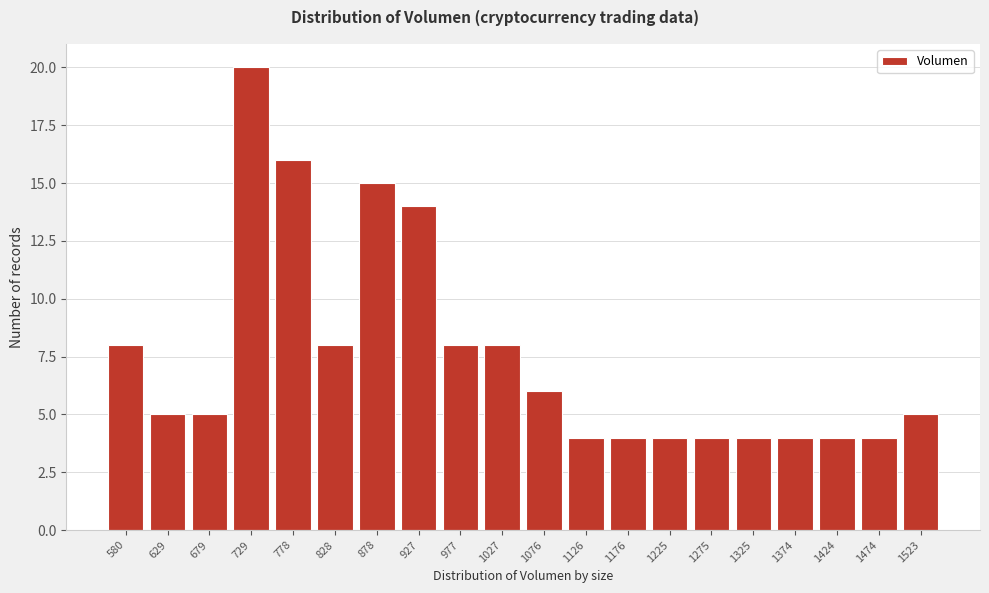

Reading left to right, extract all data points from this chart.

580=8	629=5	679=5	729=20	778=16	828=8	878=15	927=14	977=8	1027=8	1076=6	1126=4	1176=4	1225=4	1275=4	1325=4	1374=4	1424=4	1474=4	1523=5